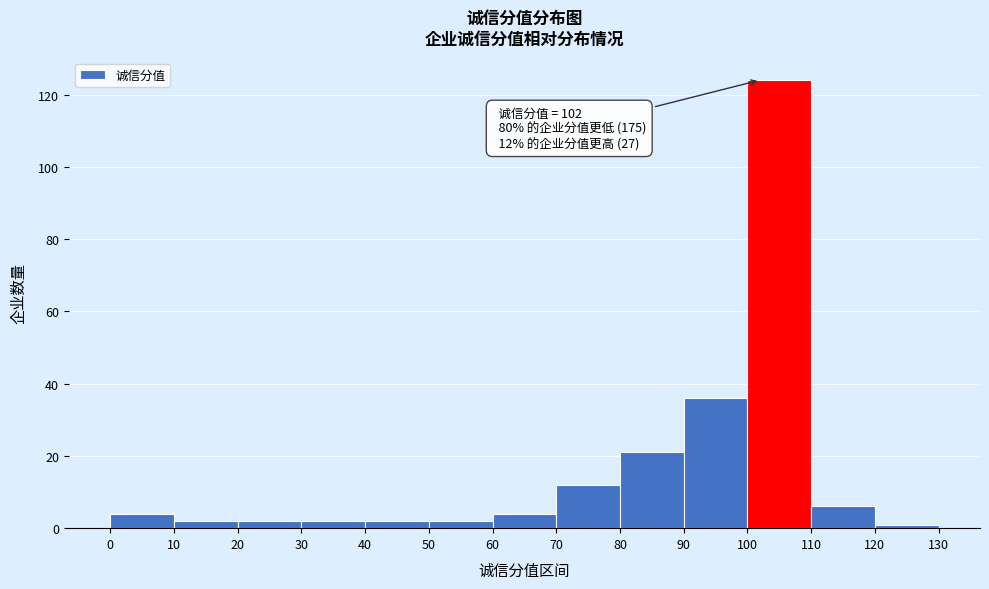

Over which range of the x-axis is the bar tallest?

100 to 110